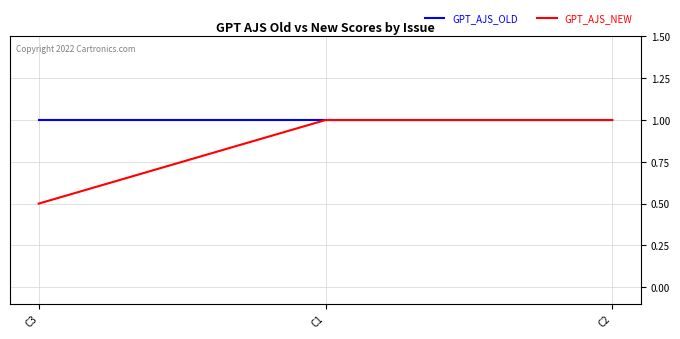

At how many categories does at least one series exceed 0?

3